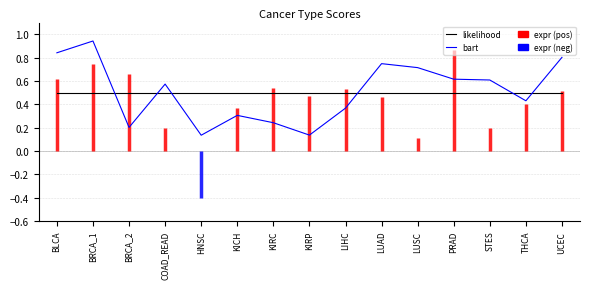

At which category is the sum across all series the highest?

BRCA_1